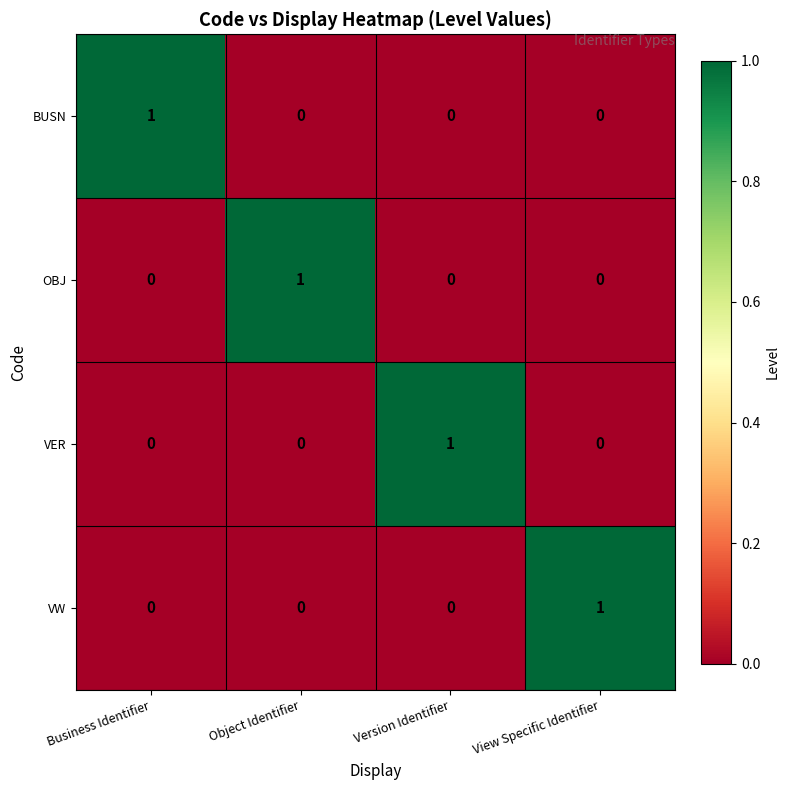

Reading right to left, what are all the values shown in this chart?

BUSN: View Specific Identifier=0	Version Identifier=0	Object Identifier=0	Business Identifier=1
OBJ: View Specific Identifier=0	Version Identifier=0	Object Identifier=1	Business Identifier=0
VER: View Specific Identifier=0	Version Identifier=1	Object Identifier=0	Business Identifier=0
VW: View Specific Identifier=1	Version Identifier=0	Object Identifier=0	Business Identifier=0